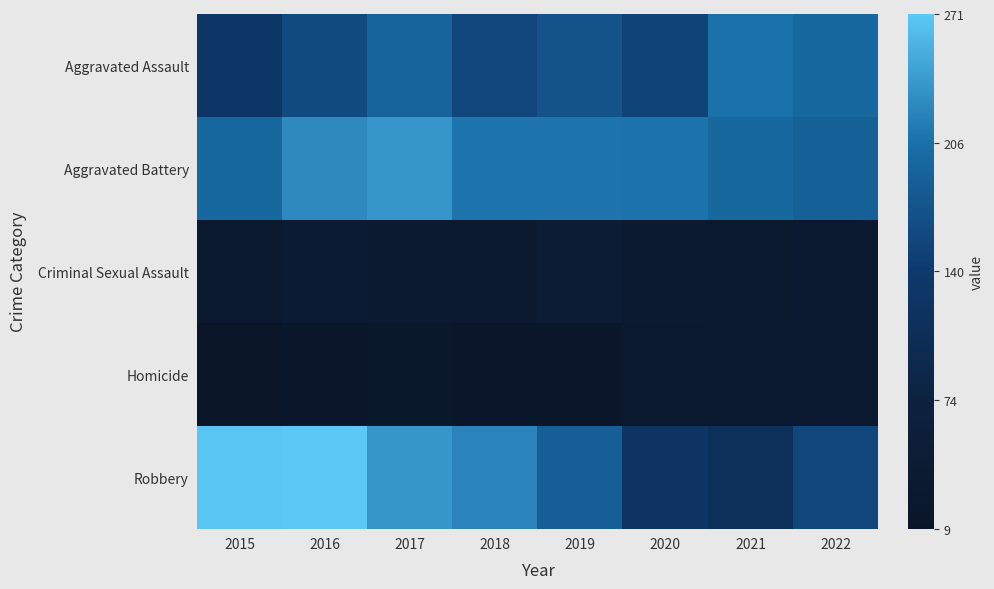

Reading left to right, extract all data points from this chart.

Aggravated Assault: 2015=131	2016=160	2017=191	2018=155	2019=171	2020=152	2021=206	2022=197
Aggravated Battery: 2015=197	2016=224	2017=234	2018=210	2019=210	2020=208	2021=197	2022=188
Criminal Sexual Assault: 2015=31	2016=40	2017=33	2018=34	2019=44	2020=34	2021=26	2022=30
Homicide: 2015=9	2016=19	2017=23	2018=18	2019=16	2020=29	2021=30	2022=29
Robbery: 2015=268	2016=271	2017=234	2018=221	2019=186	2020=125	2021=114	2022=155